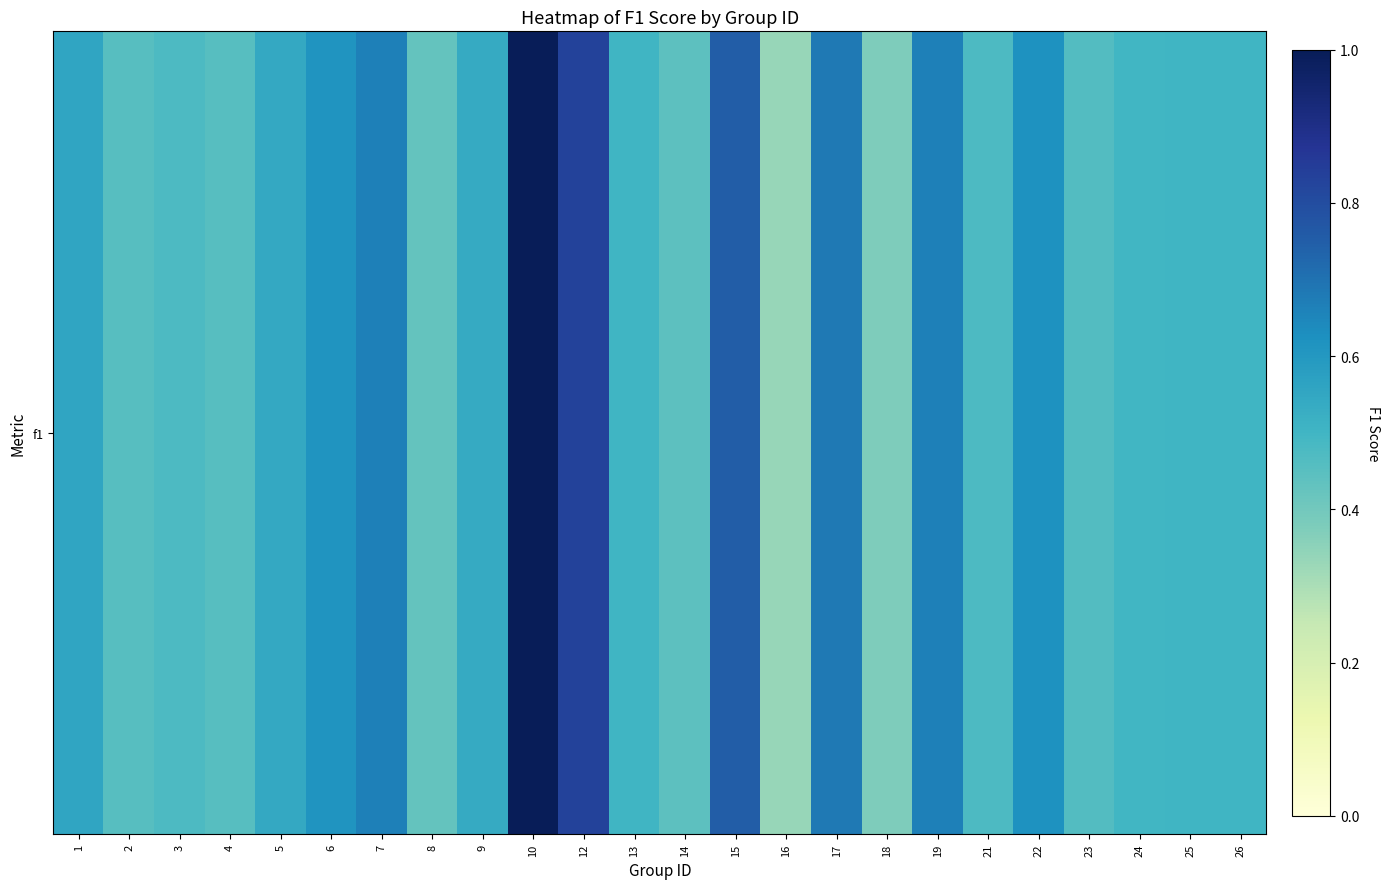

Reading right to left, what are all the values shown in this chart?

0.5	0.5	0.5	0.5	0.6	0.5	0.7	0.4	0.7	0.3	0.8	0.4	0.5	0.8	1.0	0.5	0.4	0.7	0.6	0.5	0.5	0.5	0.5	0.6